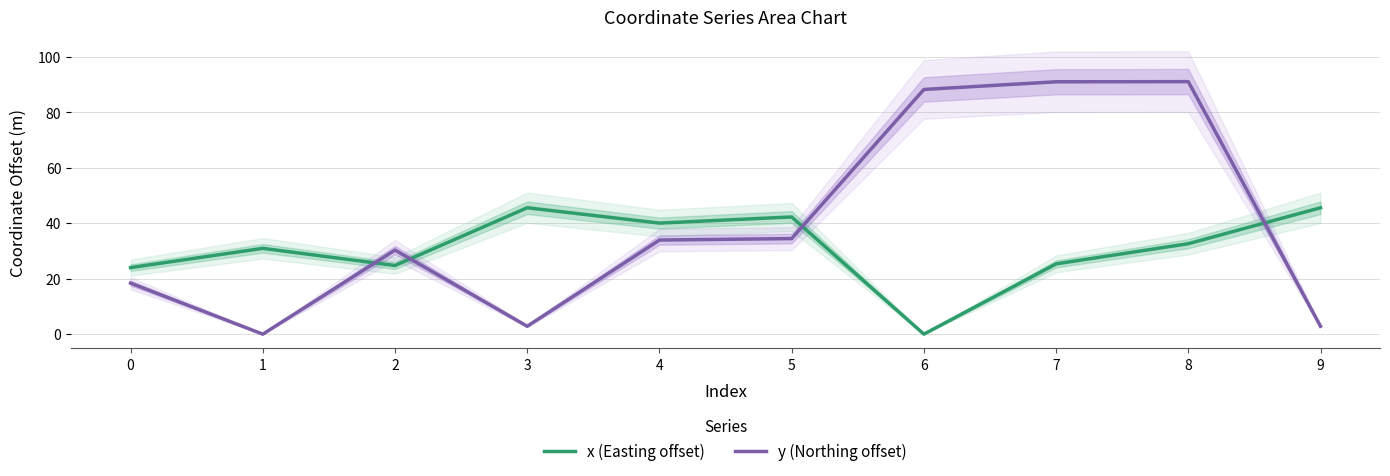

List the series in order of their overall mean, highest first.

y (Northing offset), x (Easting offset)